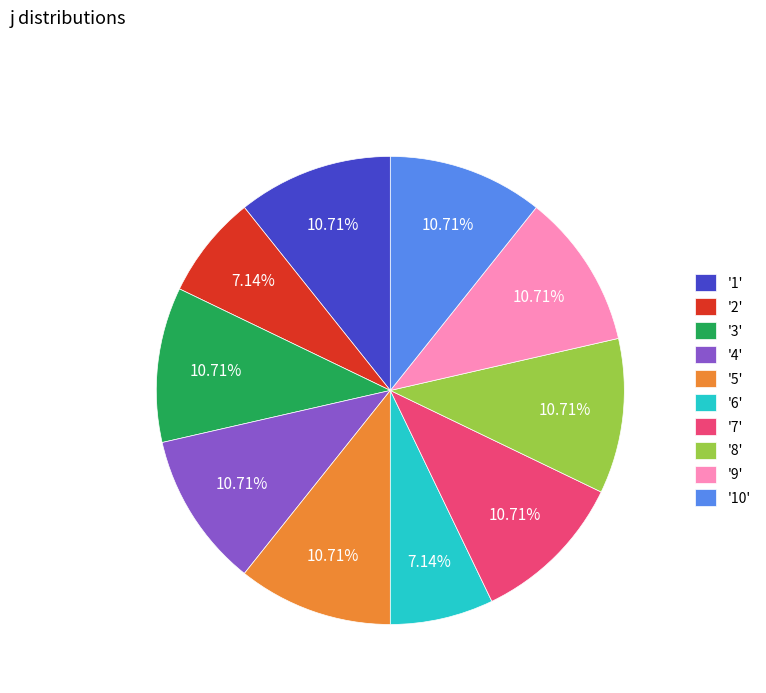

Combined, do '4' and '8' account for over 50%?

No